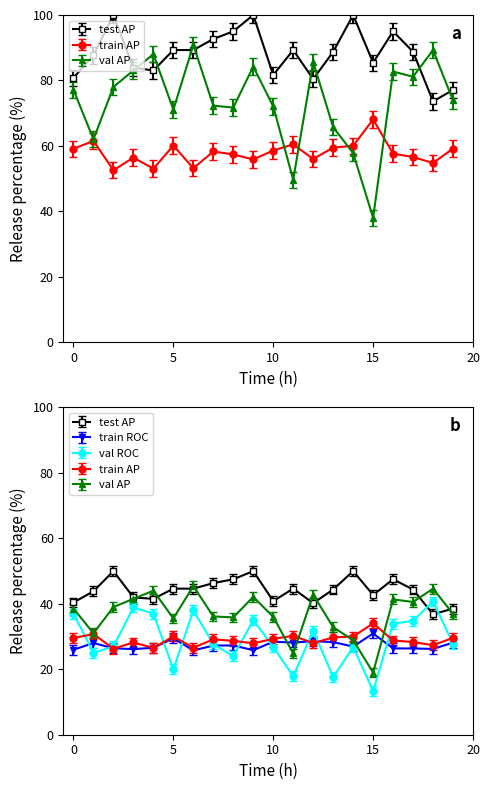

Which series has the widest spread of values?

validation_average_precision